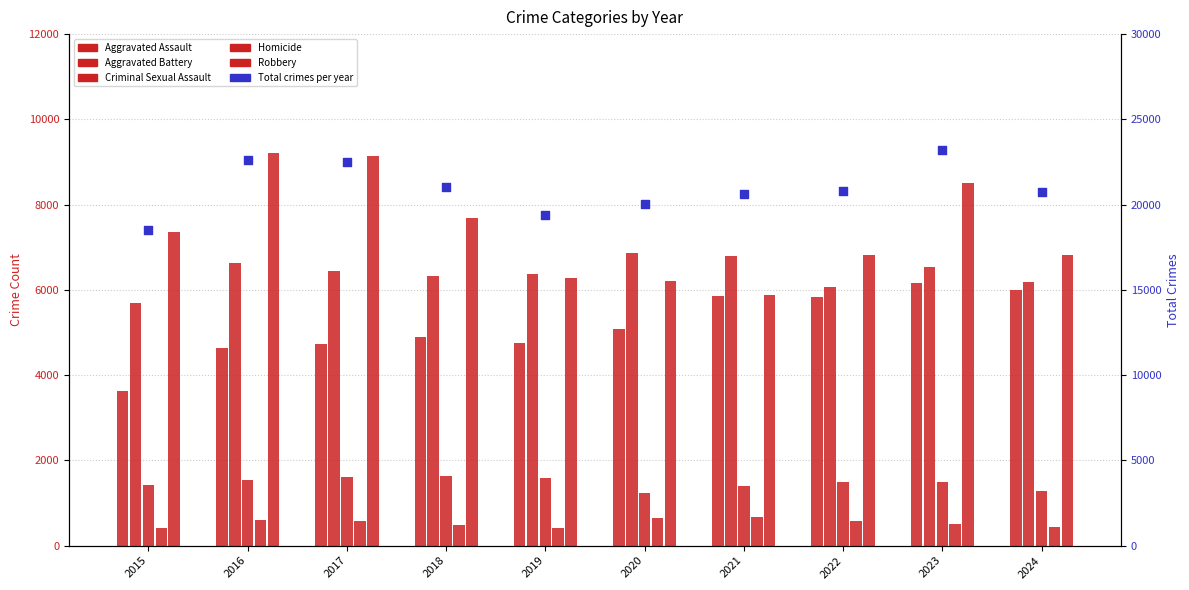

Which series contains the lowest Y value?

Homicide